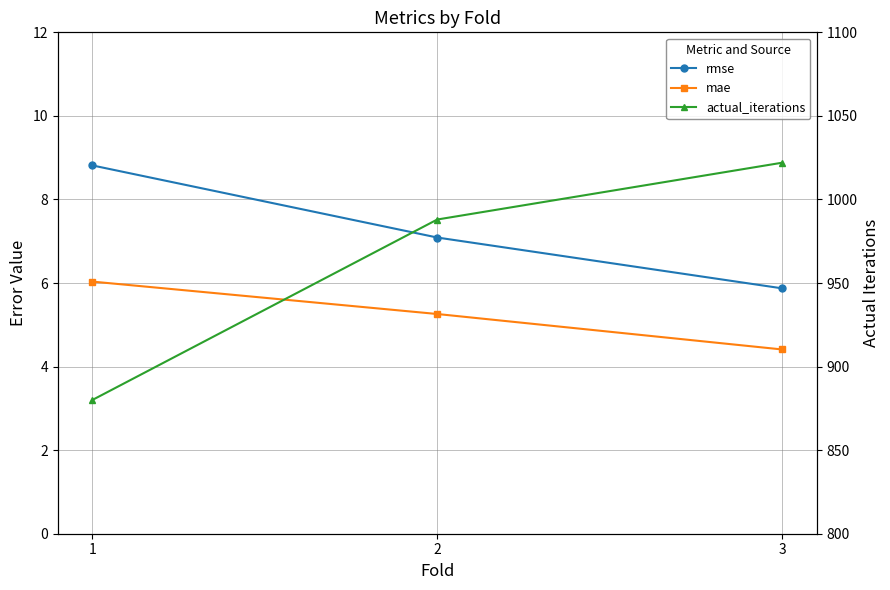

Is it true that actual_iterations equals 1418.4 at 3?

False